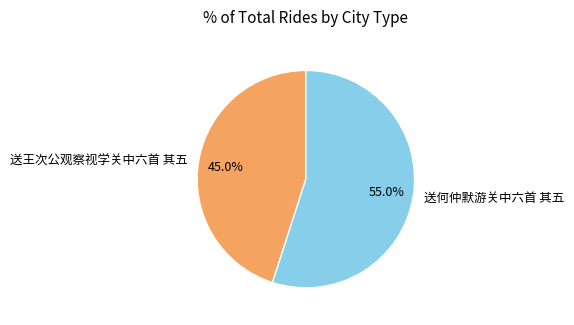

To the nearest percent, what is the difference between the 送王次公观察视学关中六首 其五 and 送何仲默游关中六首 其五 slice percentages?

10%